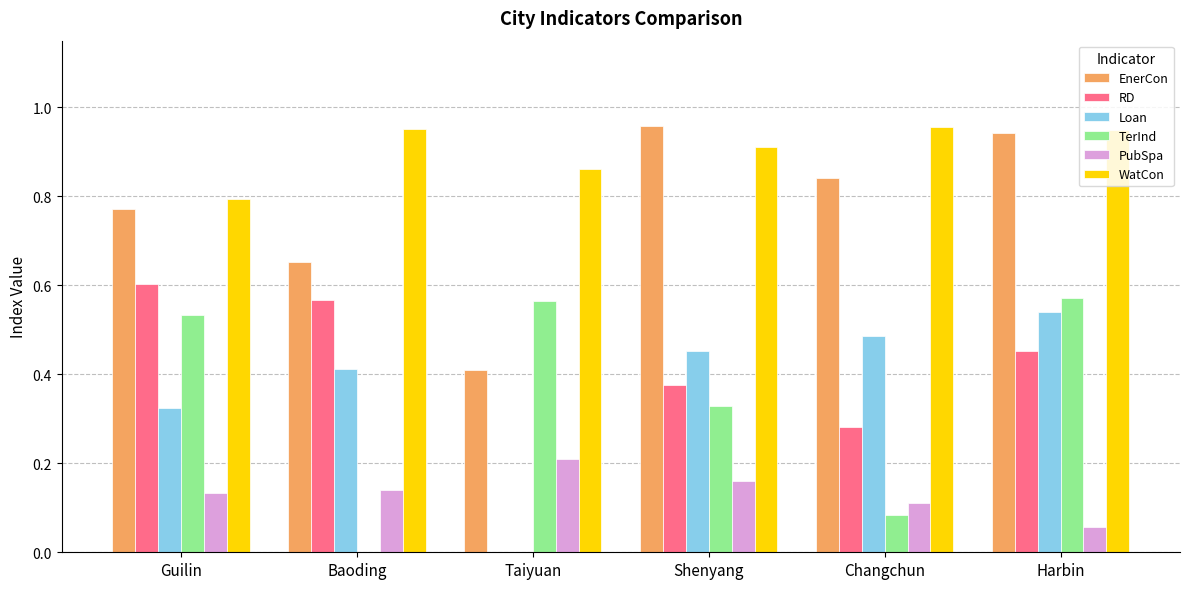

Is the value of TerInd at Baoding greater than the value of RD at Baoding?

No